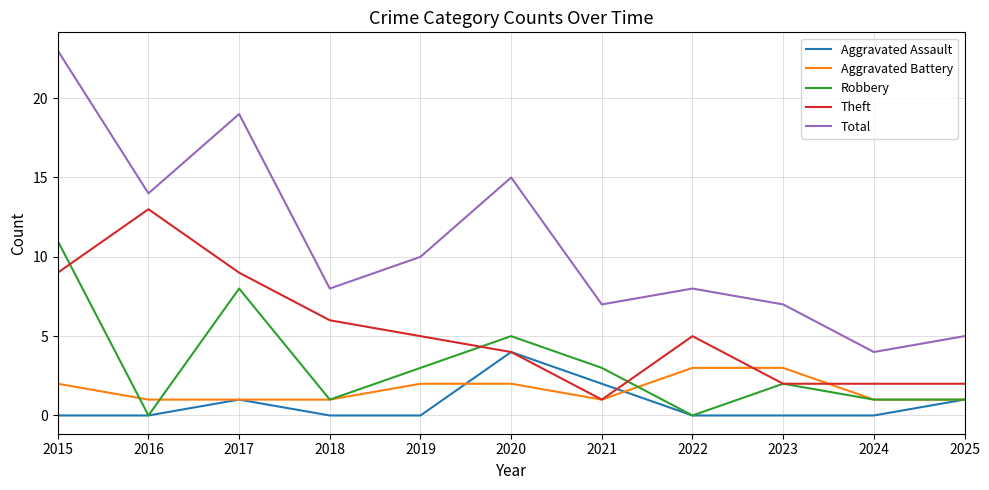

True or false: Robbery and Total intersect in this chart.

False